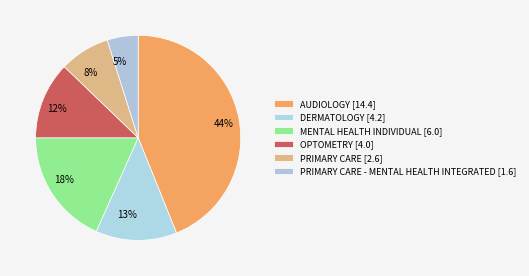

To the nearest percent, what is the average slice percentage?

17%